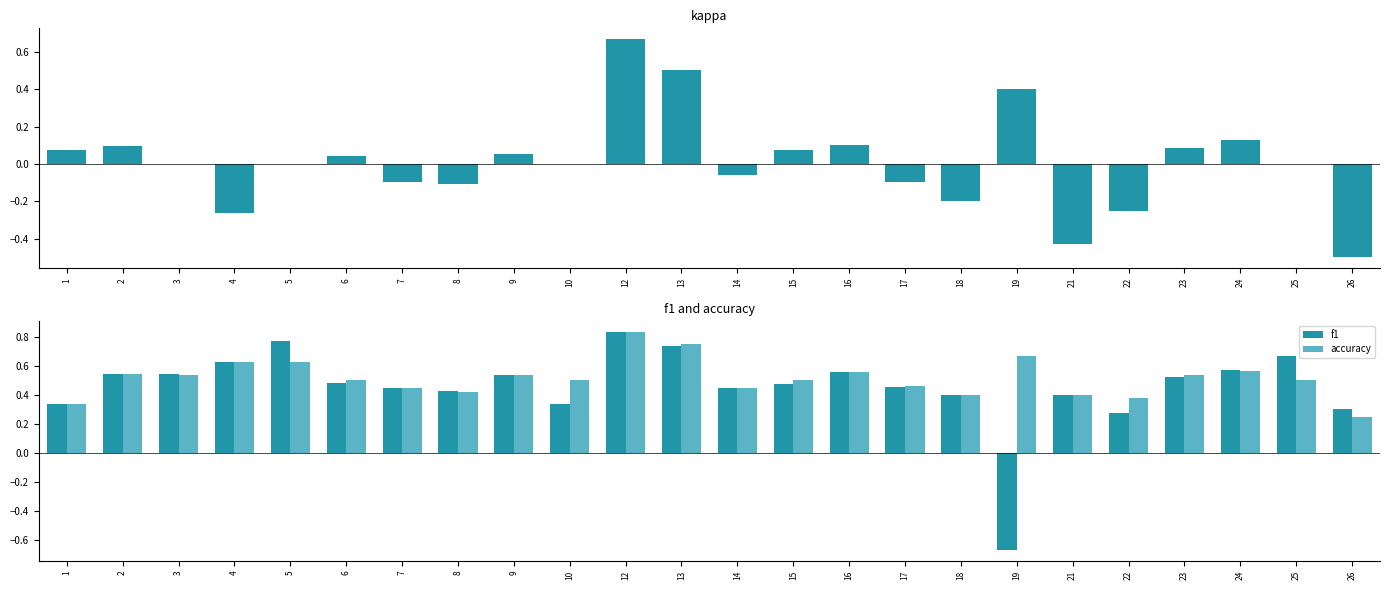

What is the highest value of the f1 series?

0.8